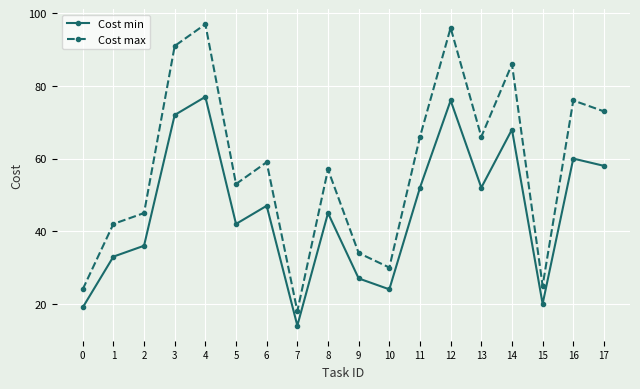

How many interior local valleys does the Cost max series have?

5